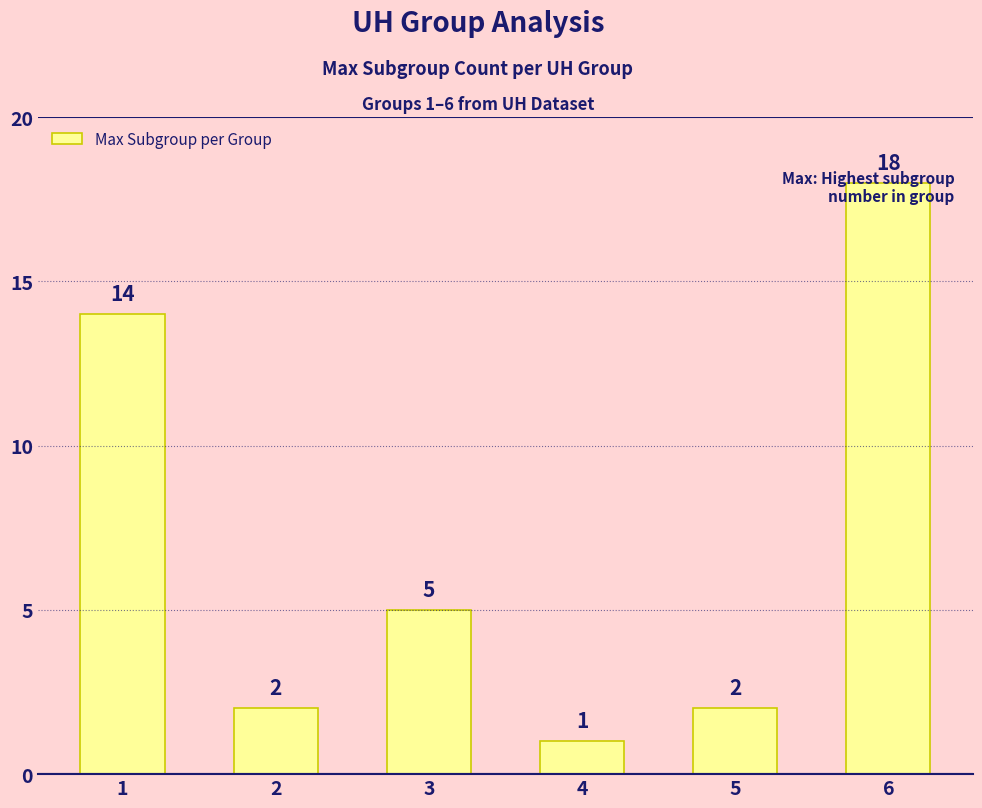

How many series are shown in this chart?

1